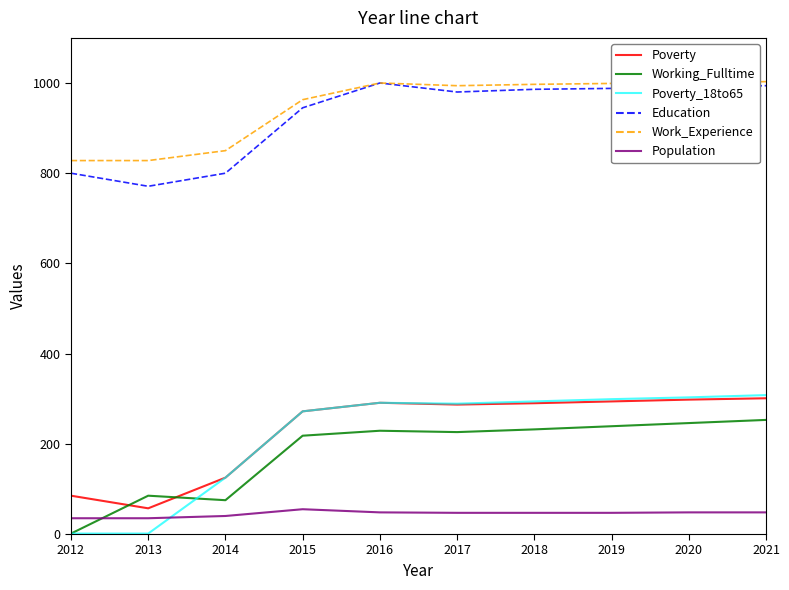

True or false: Working_Fulltime and Education intersect in this chart.

False